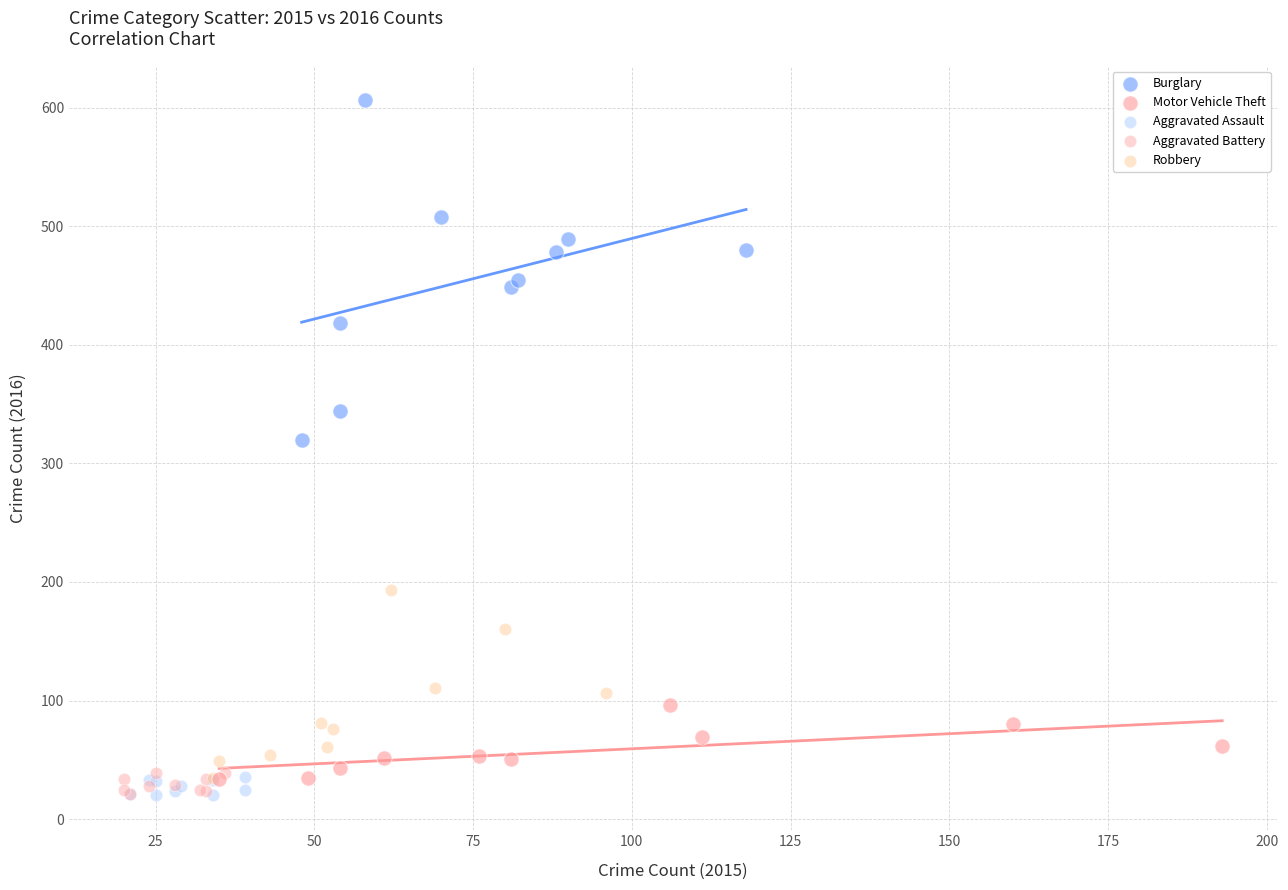

Which series reaches the maximum Y coordinate?

Burglary